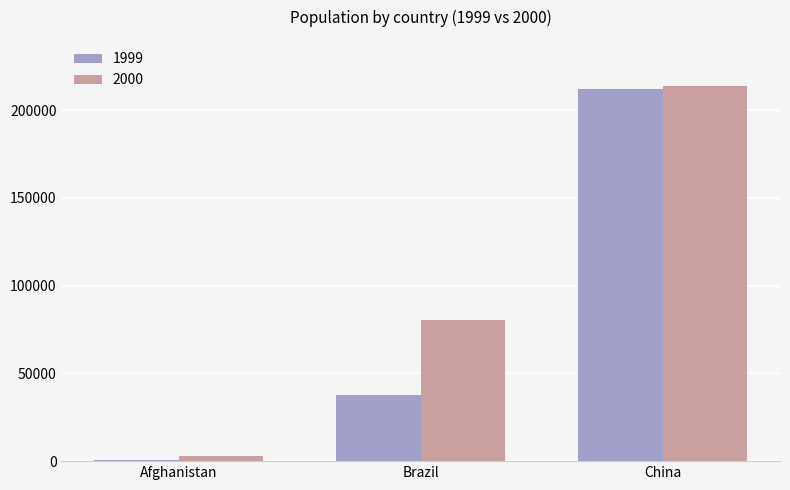

Rank the series at Afghanistan from highest to lowest value.

2000, 1999